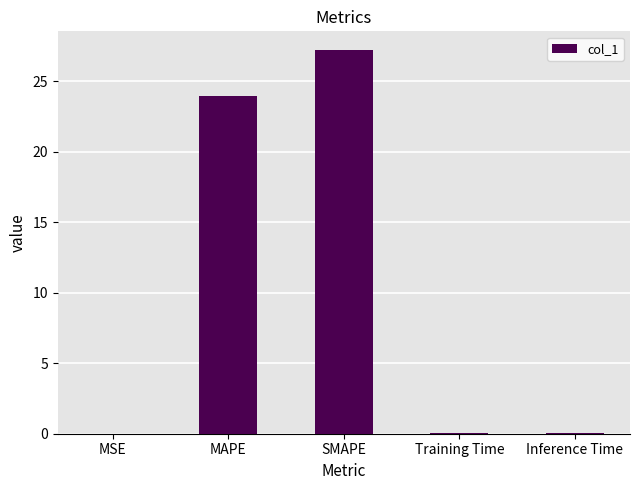

What is the approximate value at SMAPE?

27.2